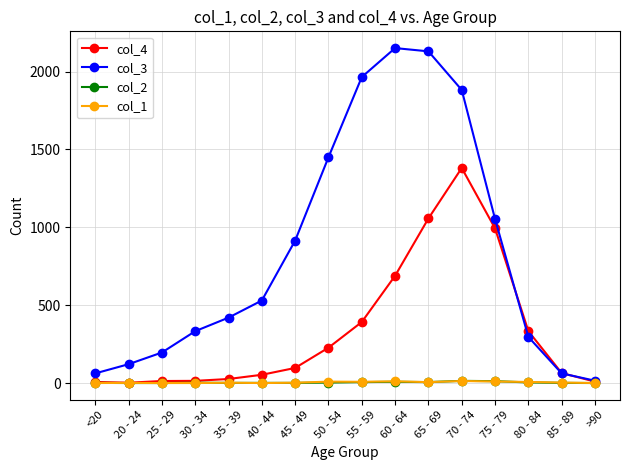

Which series has the largest range (max minus min)?

col_3